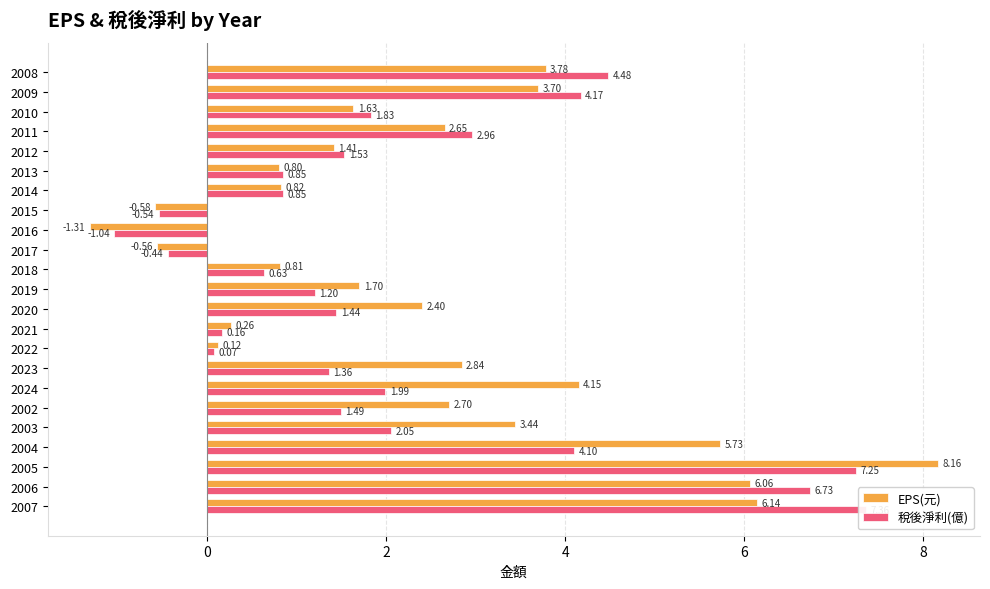

At 2015, list the series in order from smallest to largest.

EPS(元), 稅後淨利(億)